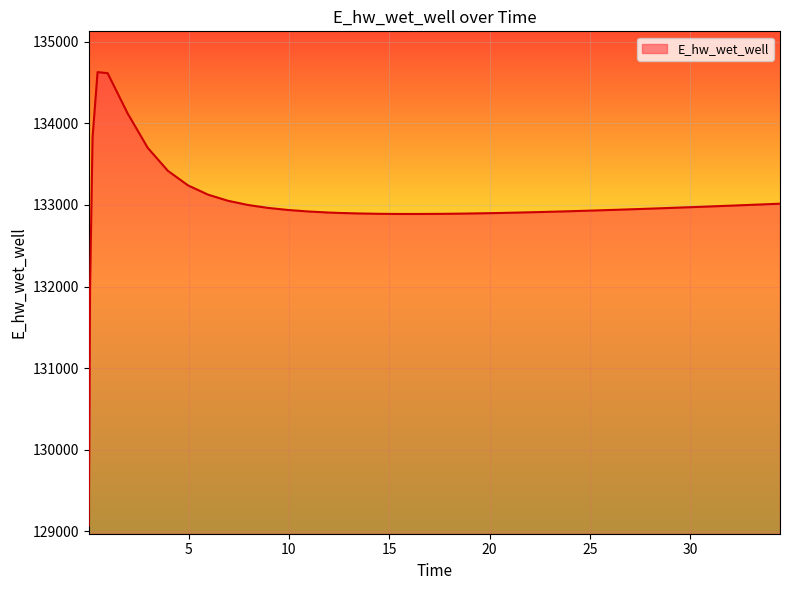

What is the average value?

132996.1